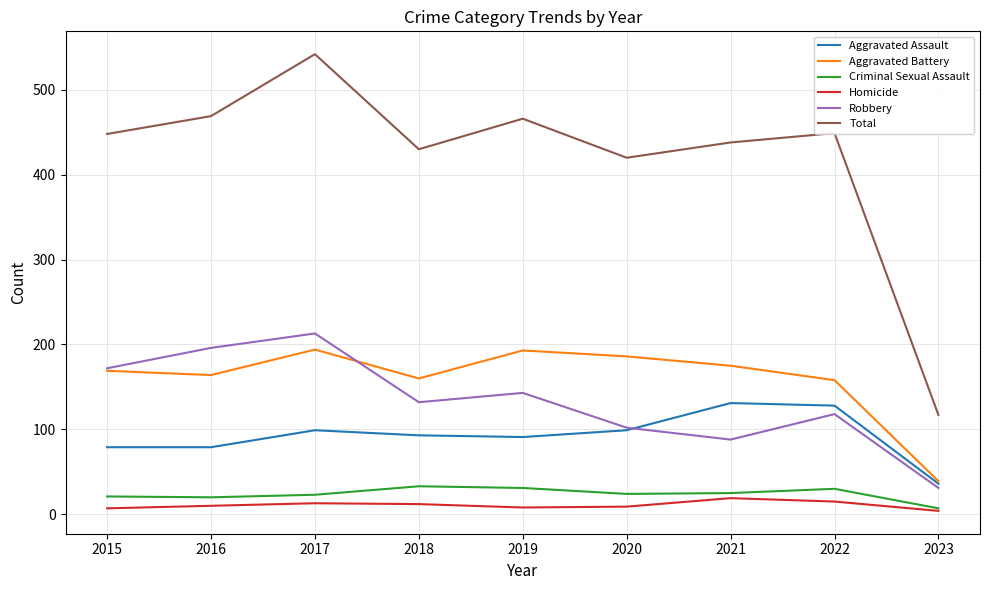

Rank the series by their maximum value, from highest to lowest.

Total, Robbery, Aggravated Battery, Aggravated Assault, Criminal Sexual Assault, Homicide